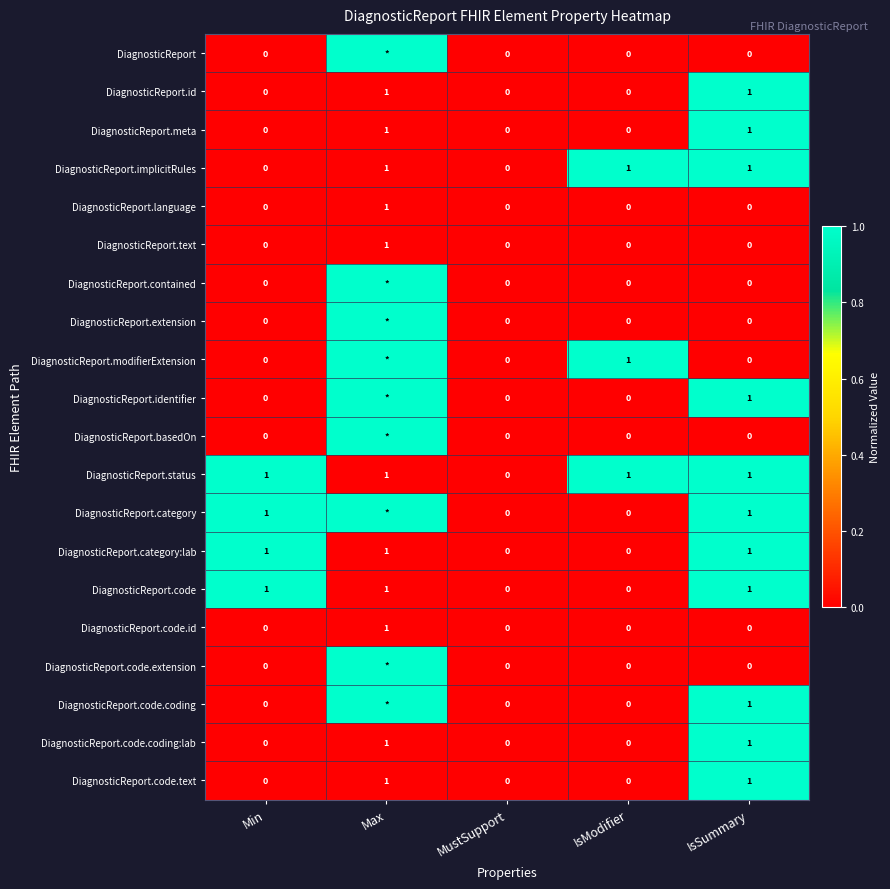

Is it true that DiagnosticReport.category:lab equals 1 at Max?

True